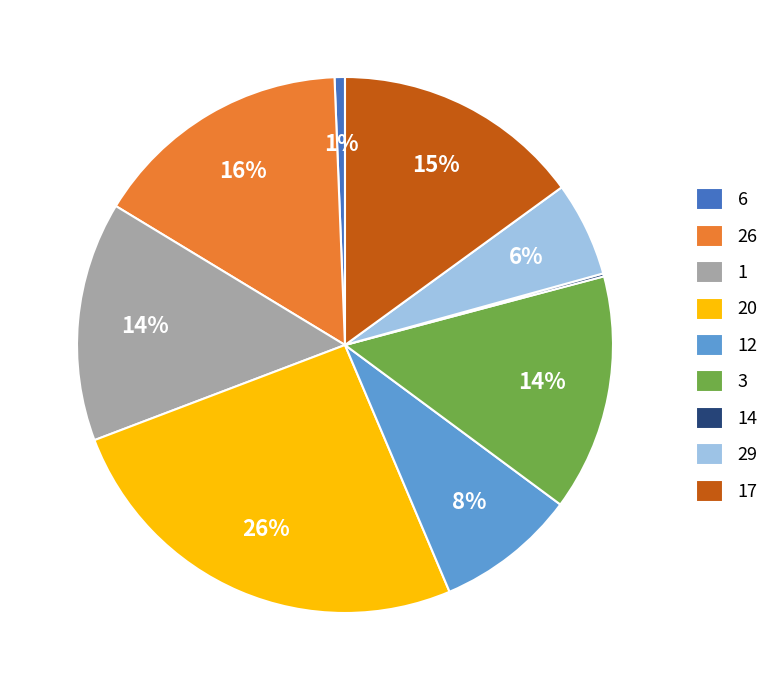

What is the largest slice in the pie chart?

20